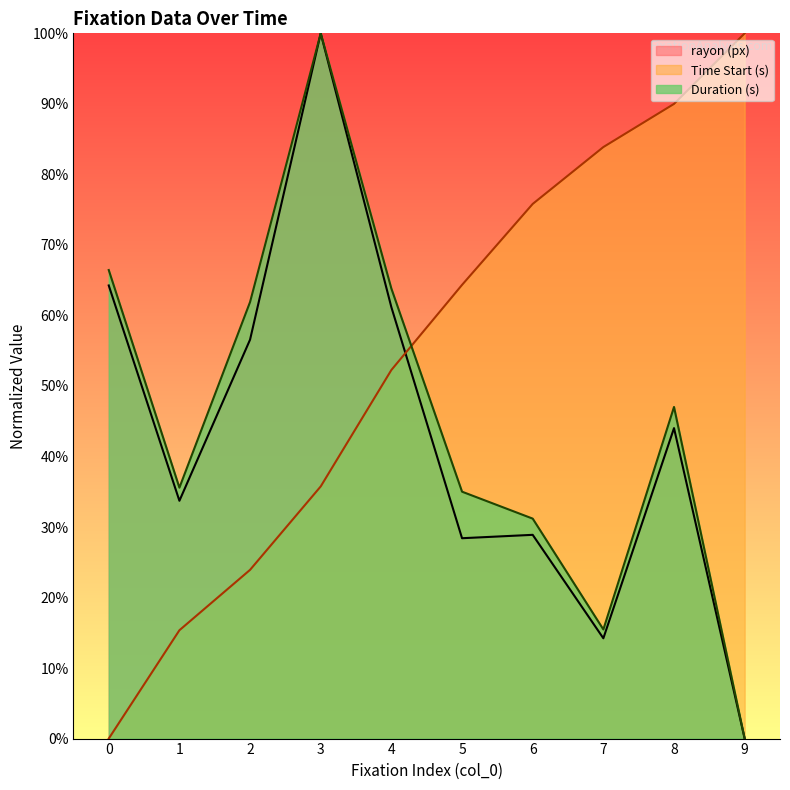

What is the total value across all series at 7?

1.1